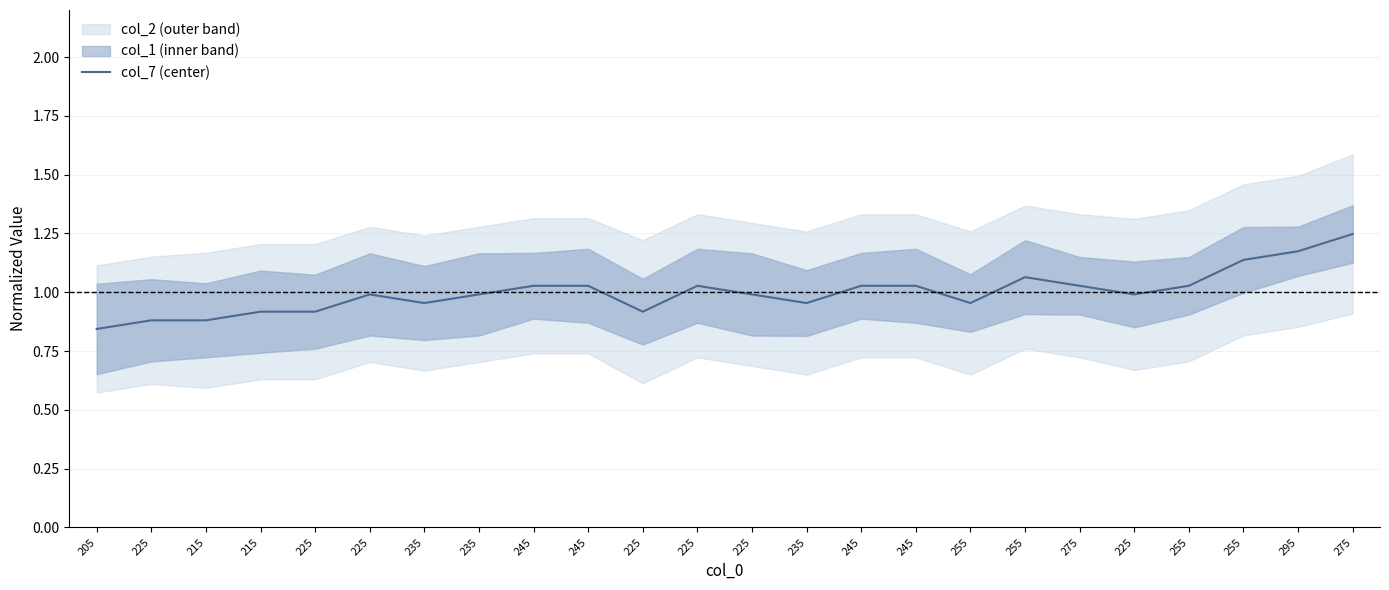

Which has a higher value, 255 or 245?

255